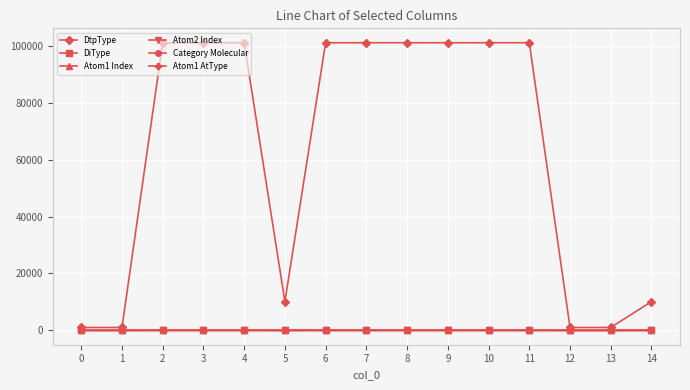

The value of Atom1 AtType at 13 is 0. True or false?

True